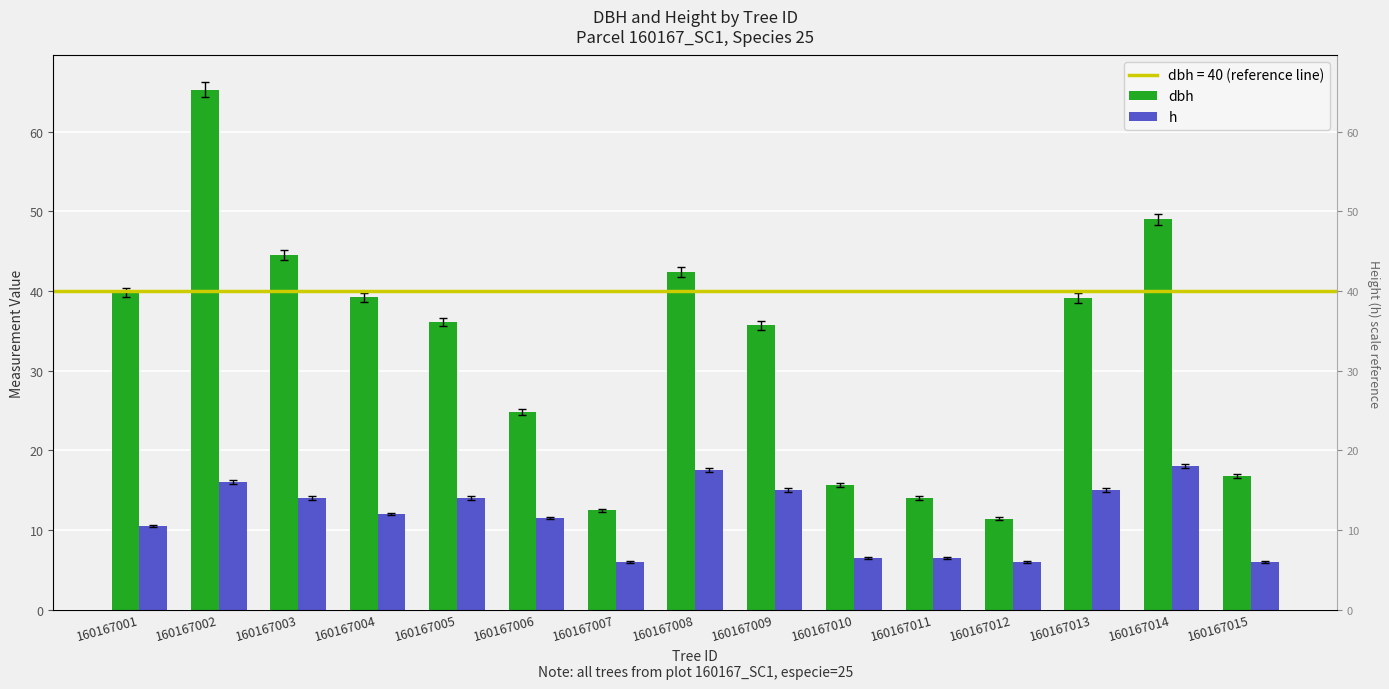

Which series has the largest total across all categories?

dbh